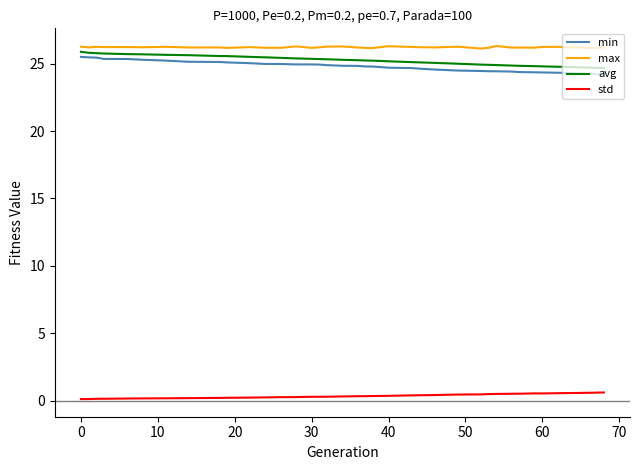

True or false: min and avg intersect in this chart.

False